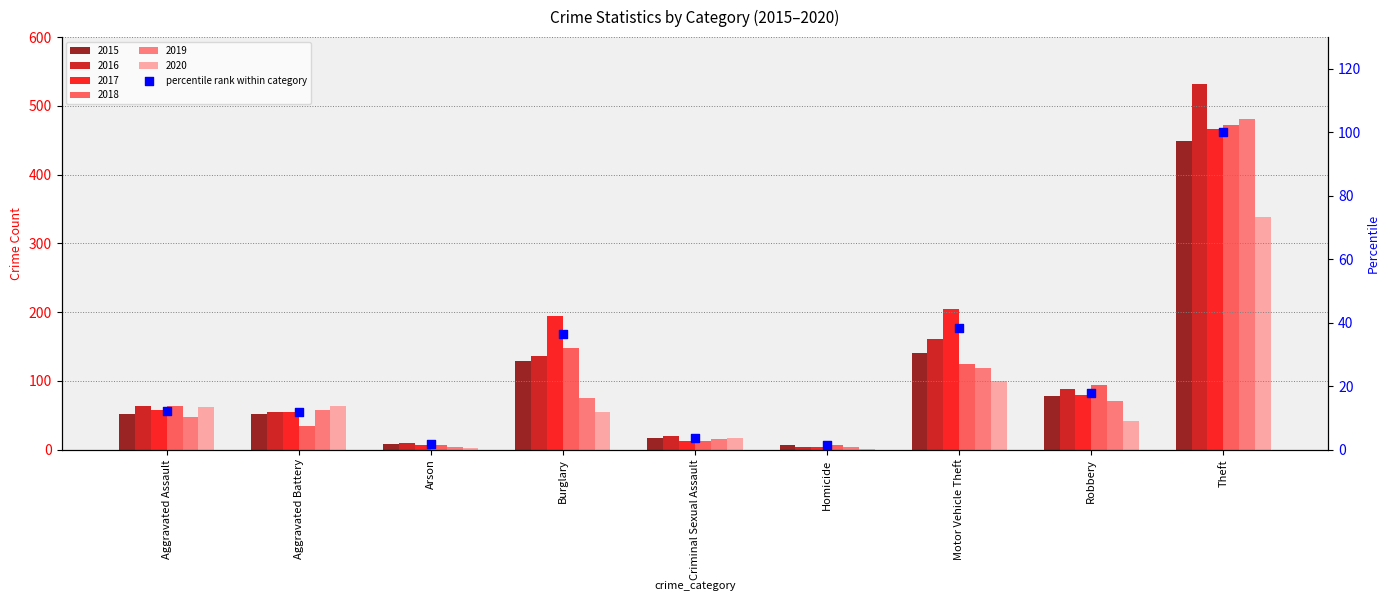

Approximately how many times larger is the value at Burglary compared to Arson?

21.6